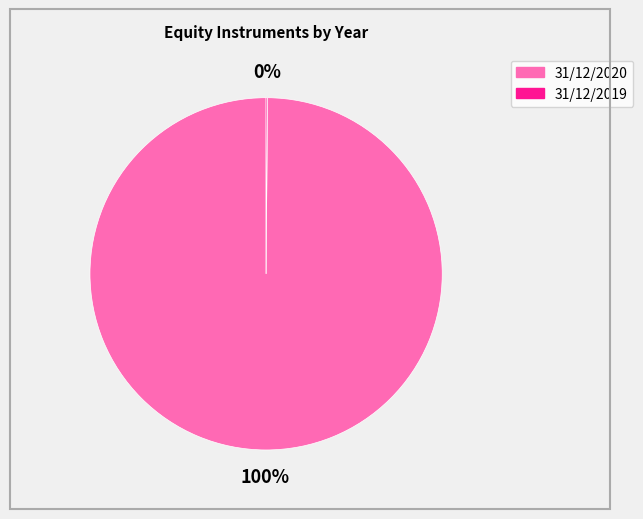

Is it true that 31/12/2020 is 91% of the pie?

False